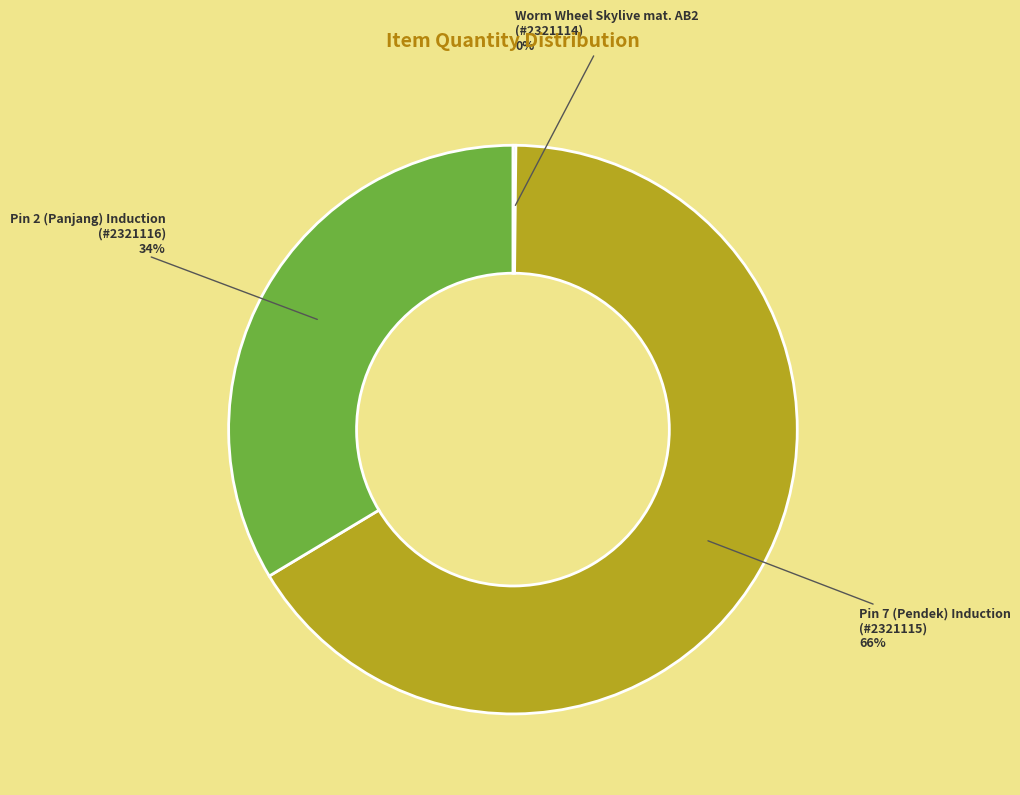

To the nearest percent, what portion does Pin 7 (Pendek) Induction (#2321115) 66% represent?

66%